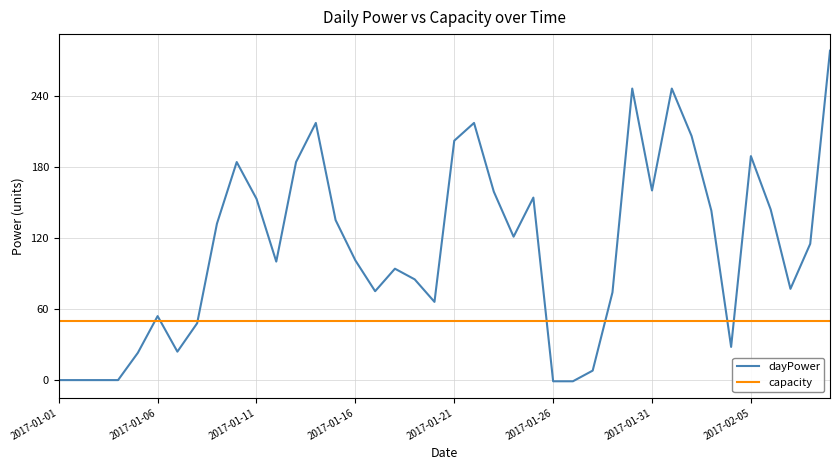

How many distinct data groups are displayed?

2